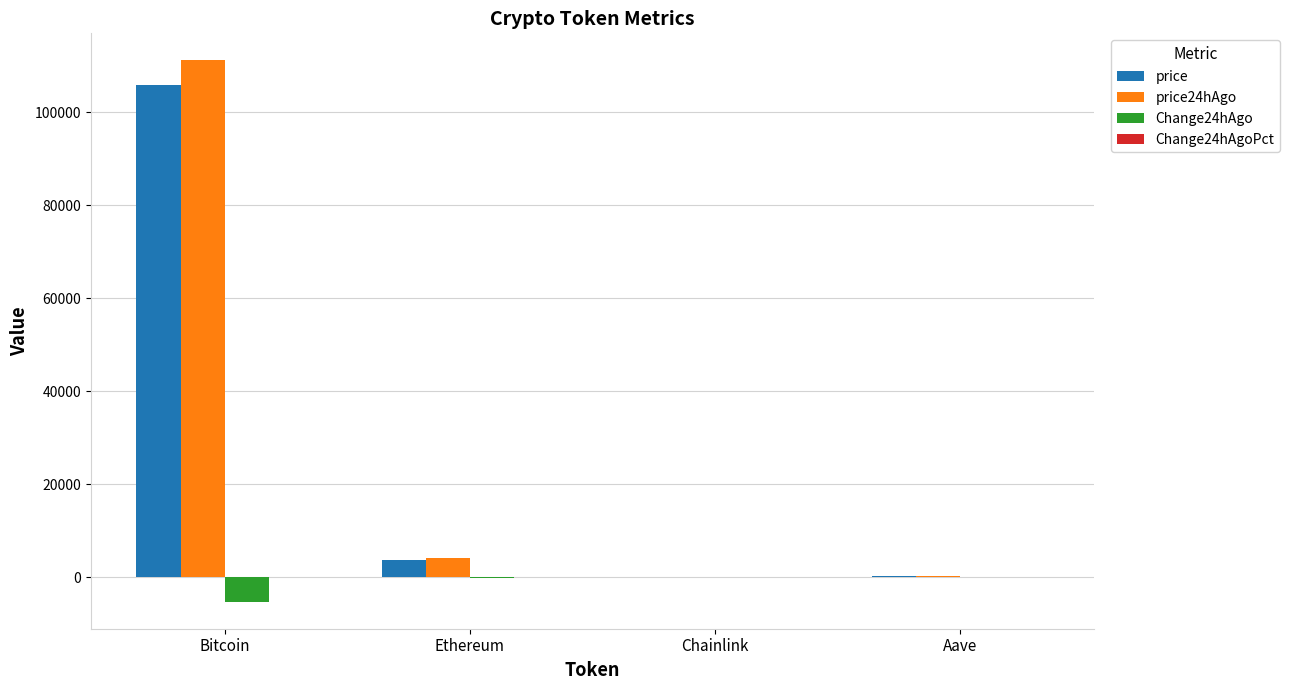

Which category has the highest value across all series?

Bitcoin